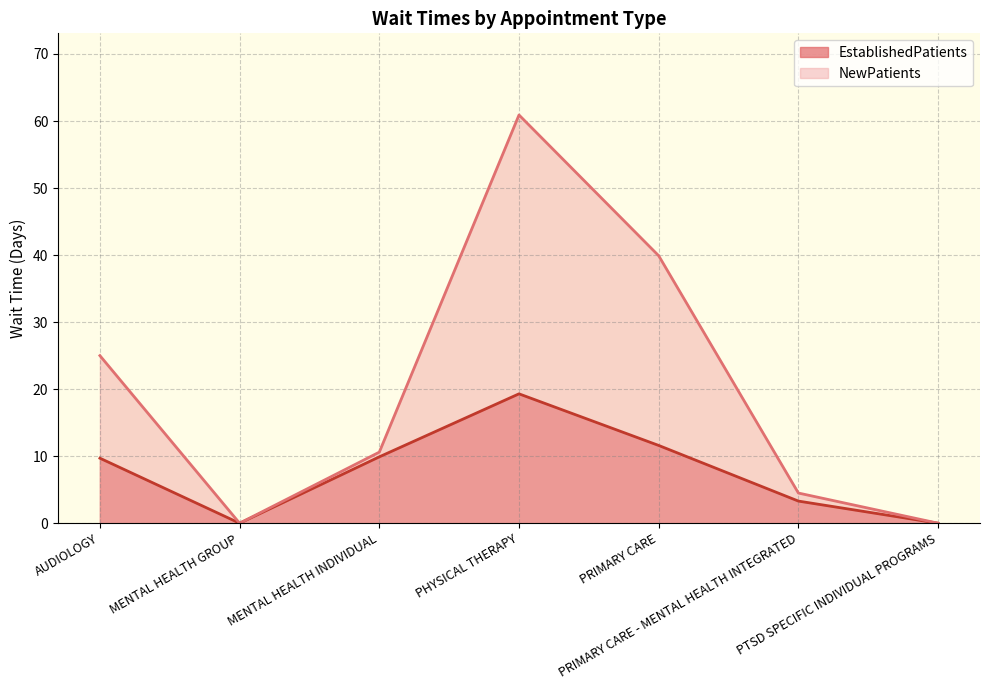

What are all the series names shown in the legend?

EstablishedPatients, NewPatients